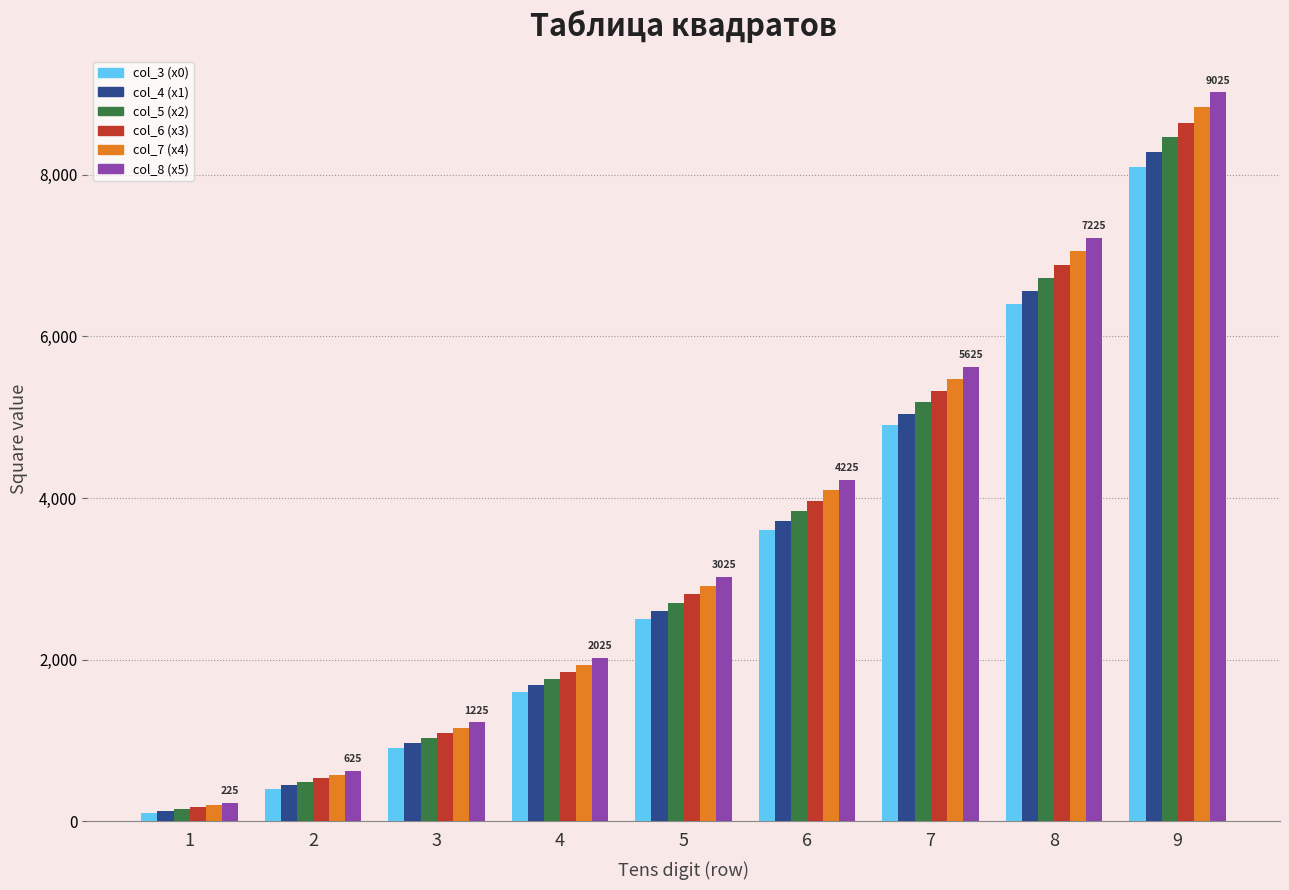

True or false: col_8 (x5) has a value of 1835 at 3.

False